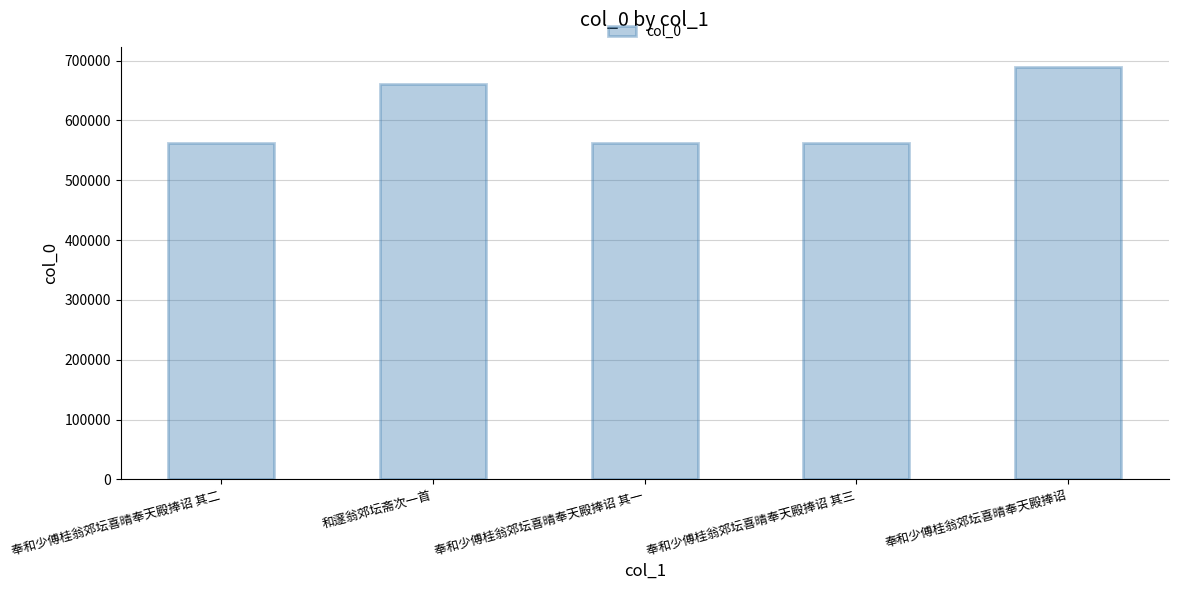

What is the sum of all values?

3033987